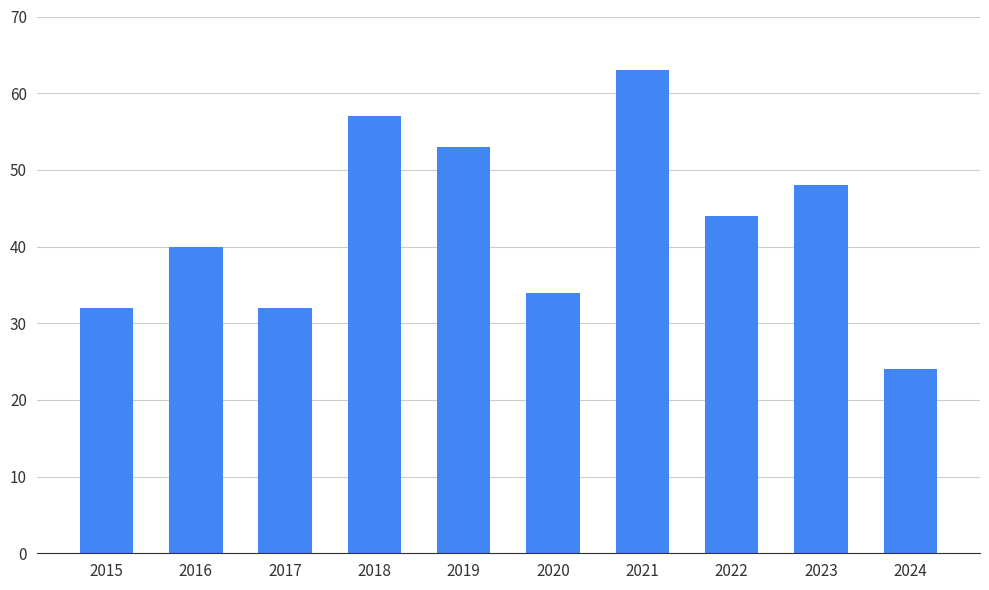

Are the bars horizontal?

No